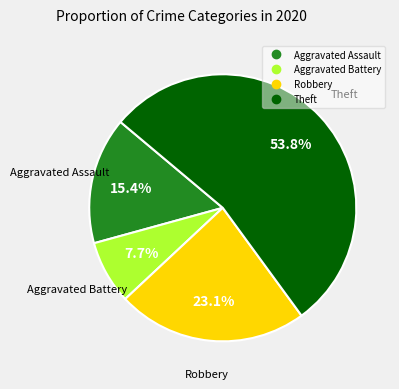

What percentage is the Robbery slice, to the nearest percent?

23%